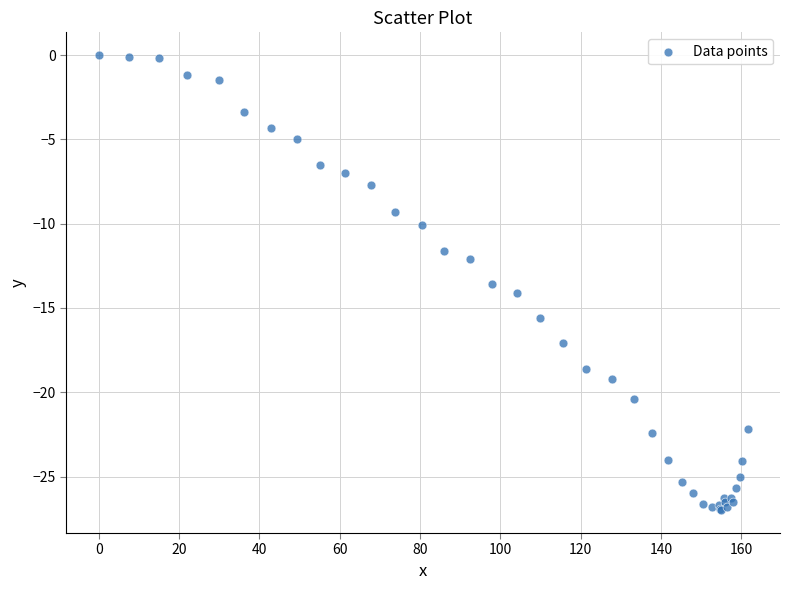

What Y value in the scatter plot is closest to -13?

-13.6